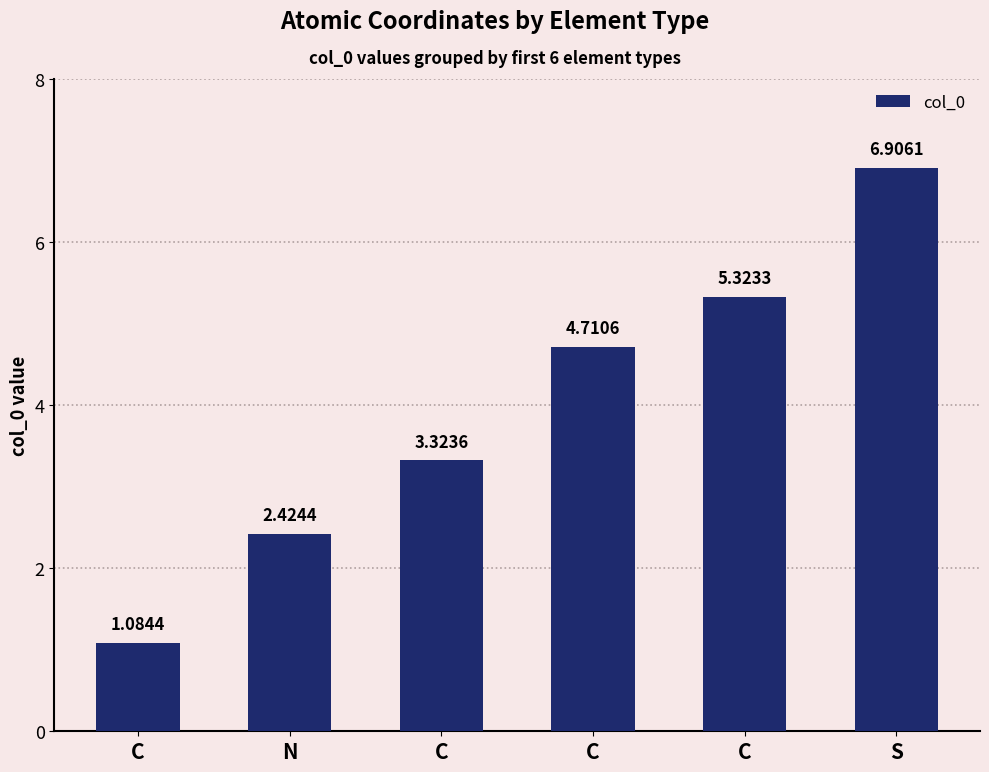

Rank the categories by value from lowest to highest.

C, N, C, C, C, S